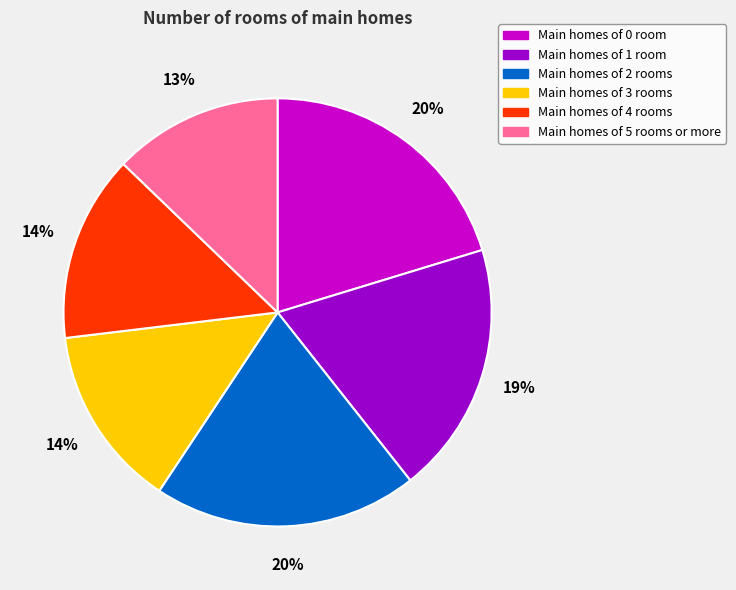

Is there any slice that represents more than half of the pie?

No